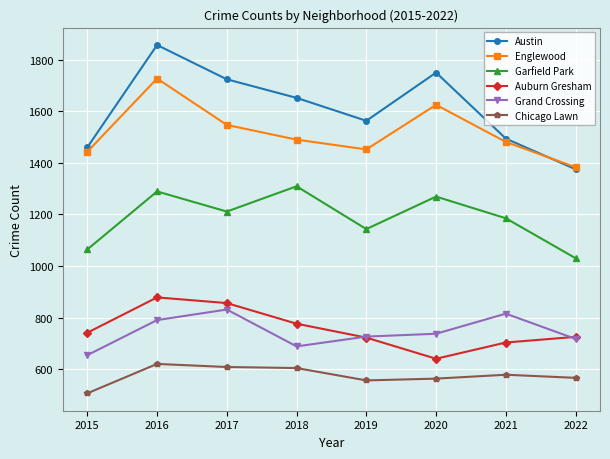

Which category has the highest value across all series?

2016